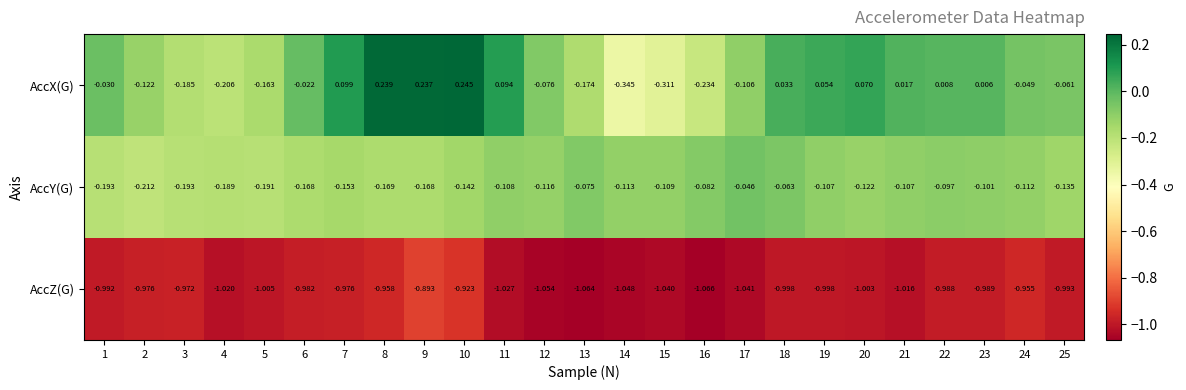

At which category is the sum across all series the highest?

10